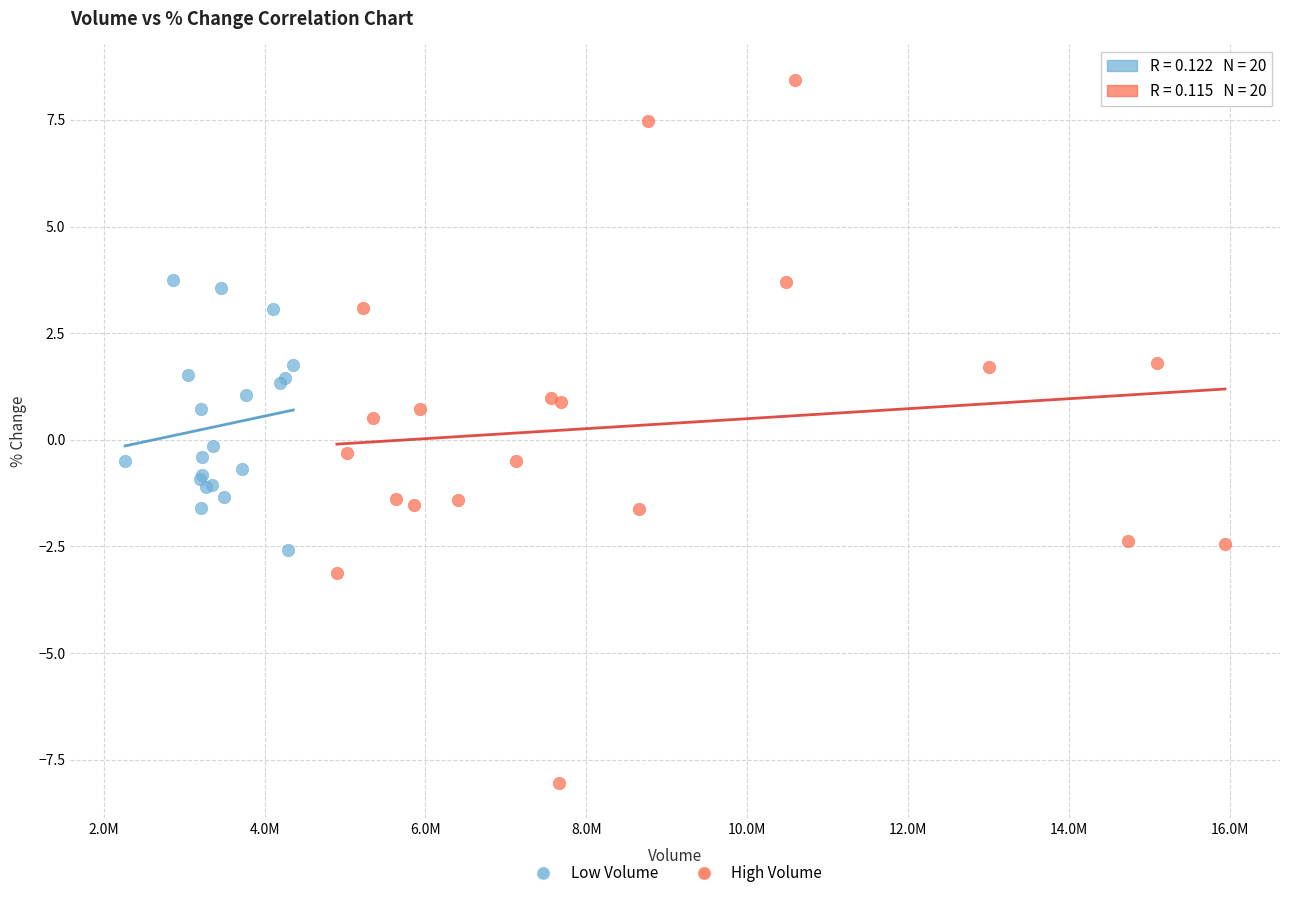

Which series has the largest Y range (max minus min)?

High Volume